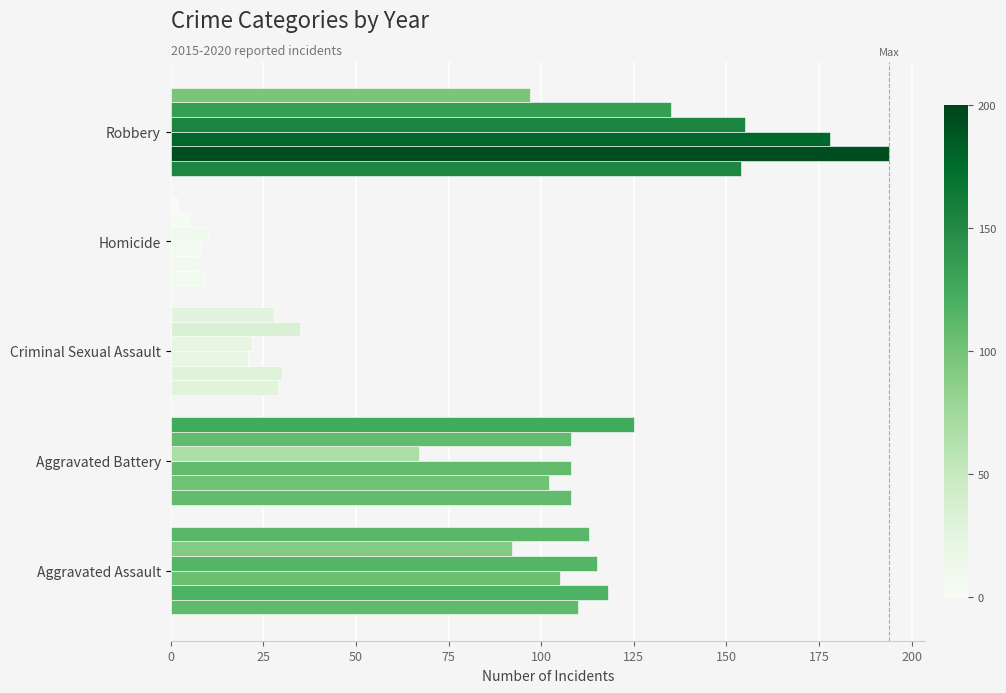

How many series are shown in this chart?

6